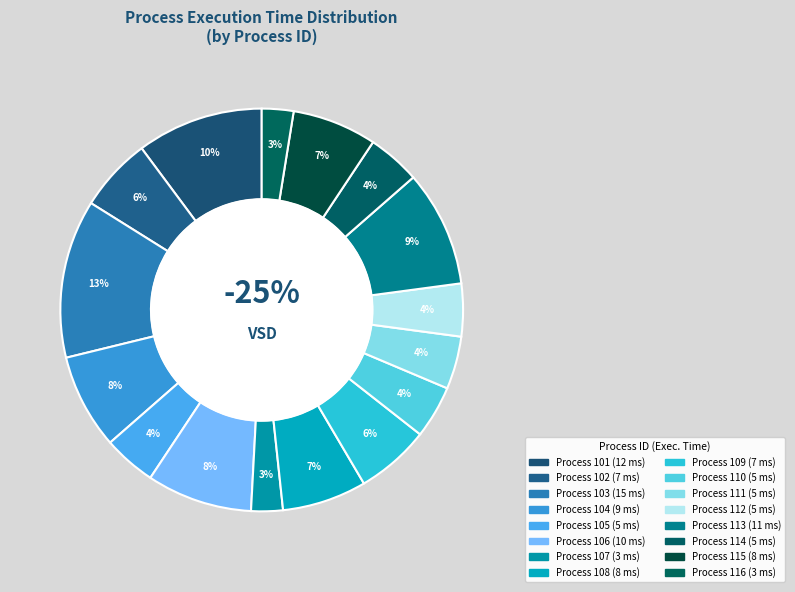

Which slice is the largest?

103